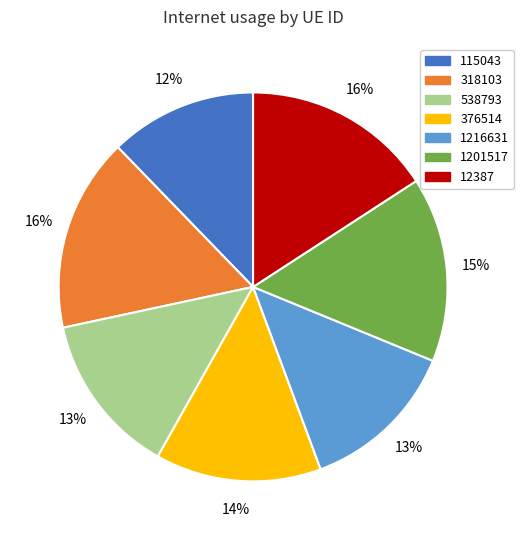

Does 318103 represent more than half of the total?

No